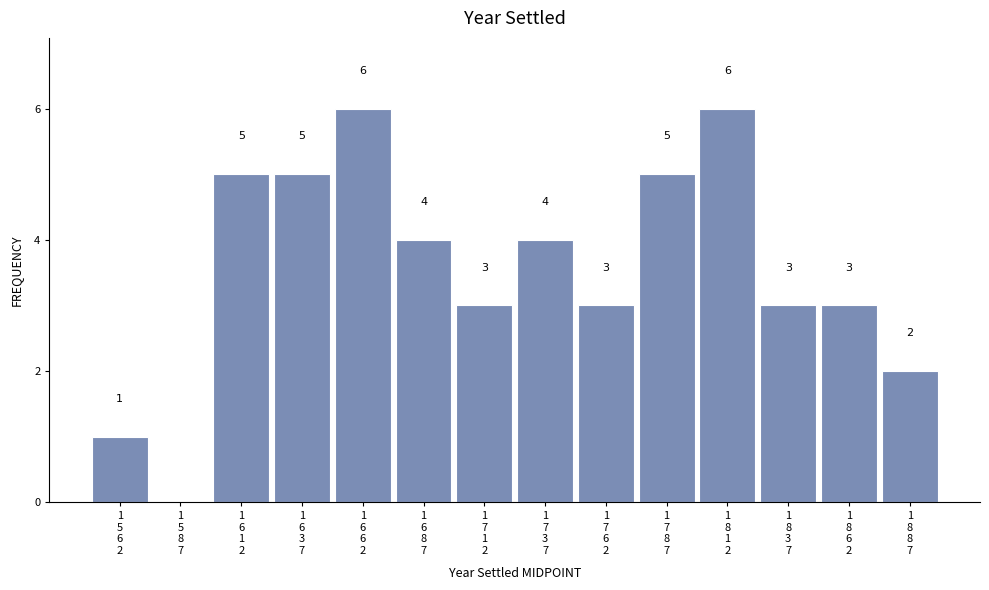

How many values are between 3 and 5?

9